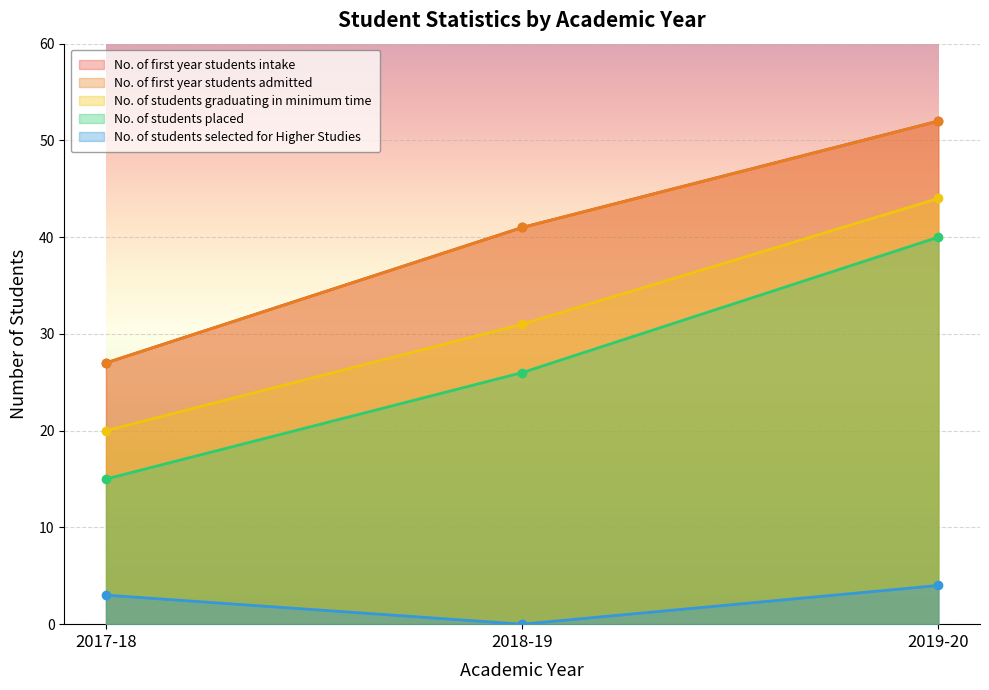

What is the difference between the maximum and minimum values in the No. of students graduating in minimum time series?

24